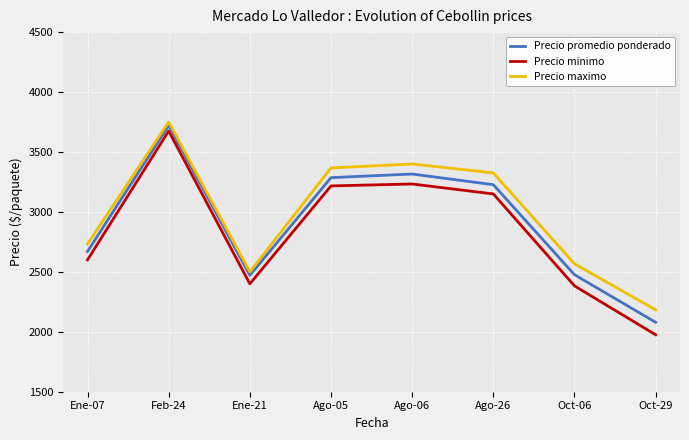

Does the chart have visible grid lines?

Yes